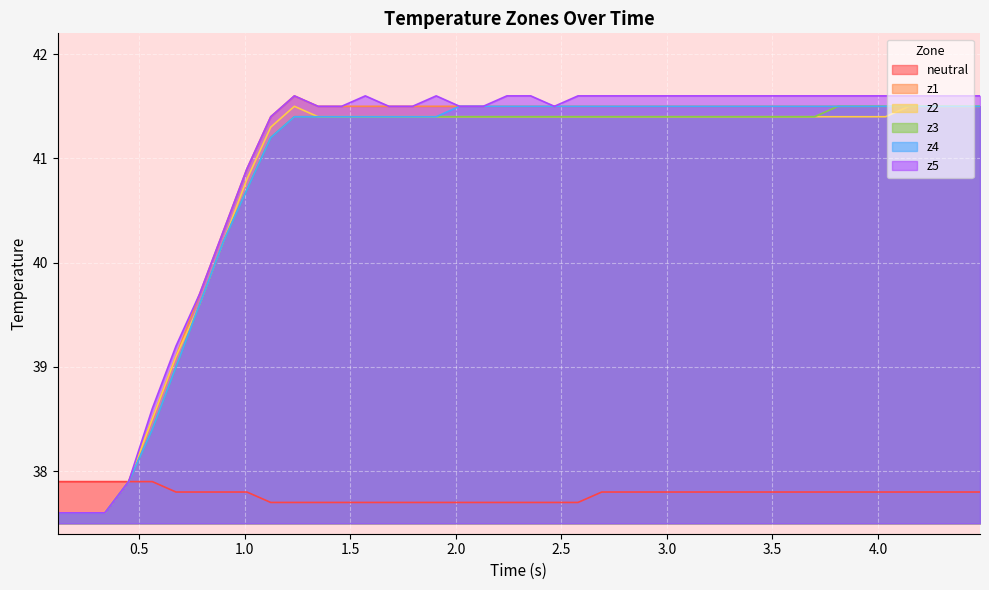

What is the minimum value shown in the chart?

37.6